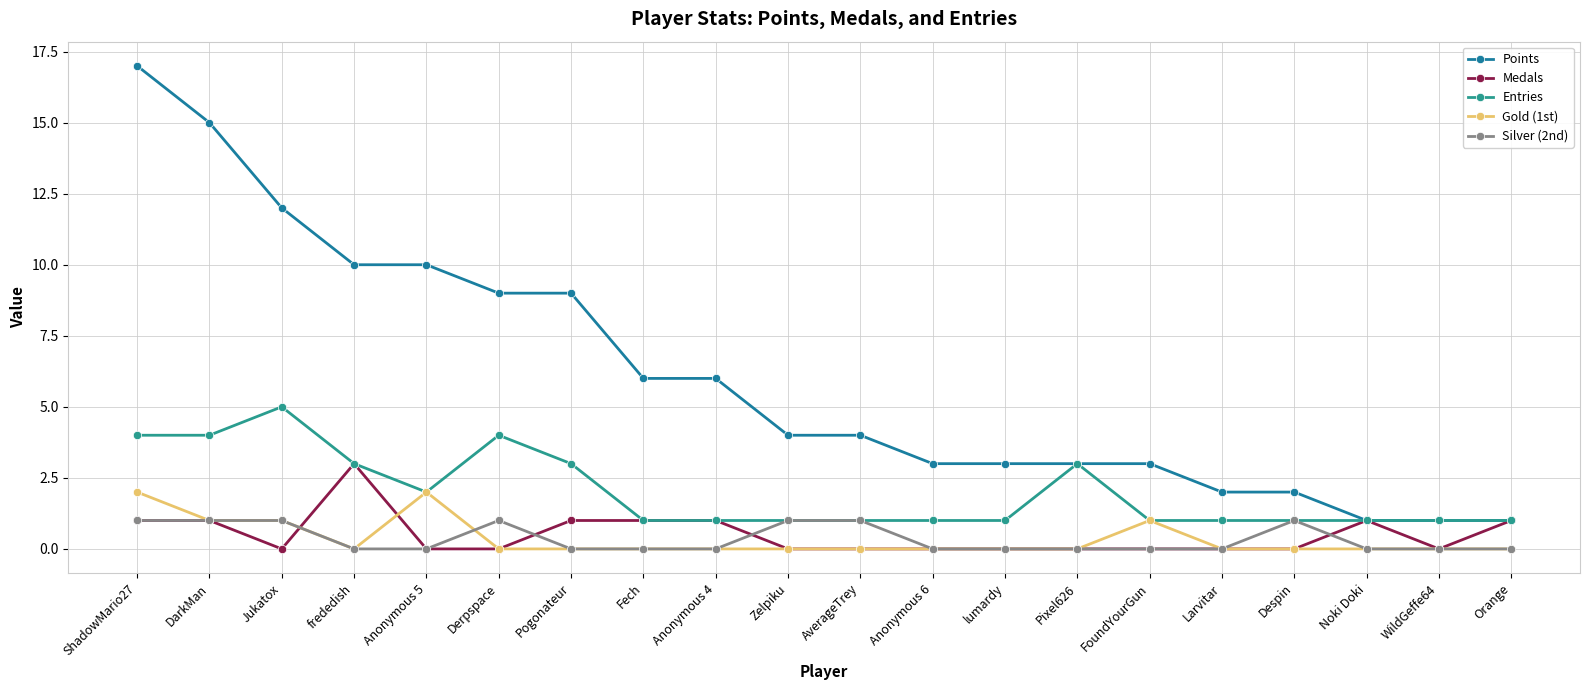

Where is Points nearest to the value 9?

Derpspace